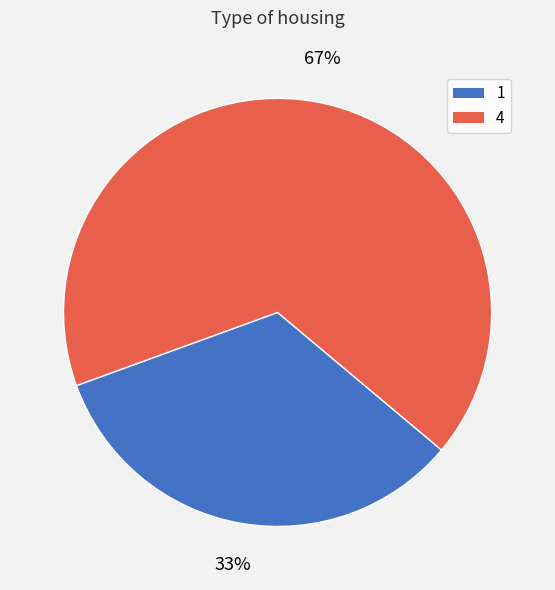

Between 1 and 4, which is larger?

4